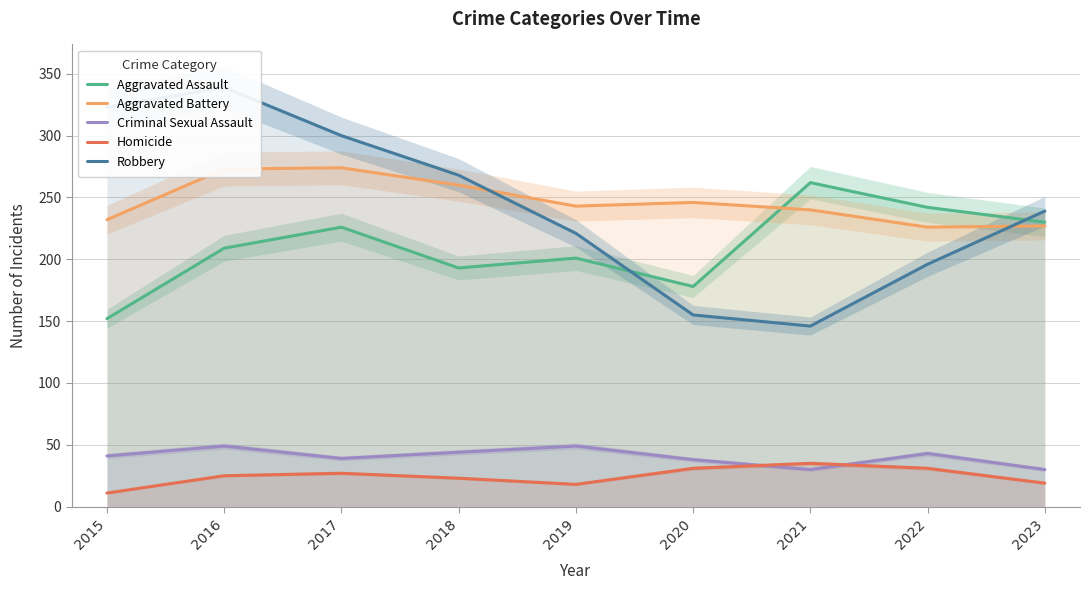

After their last crossing, which series has the higher values: Homicide or Criminal Sexual Assault?

Criminal Sexual Assault